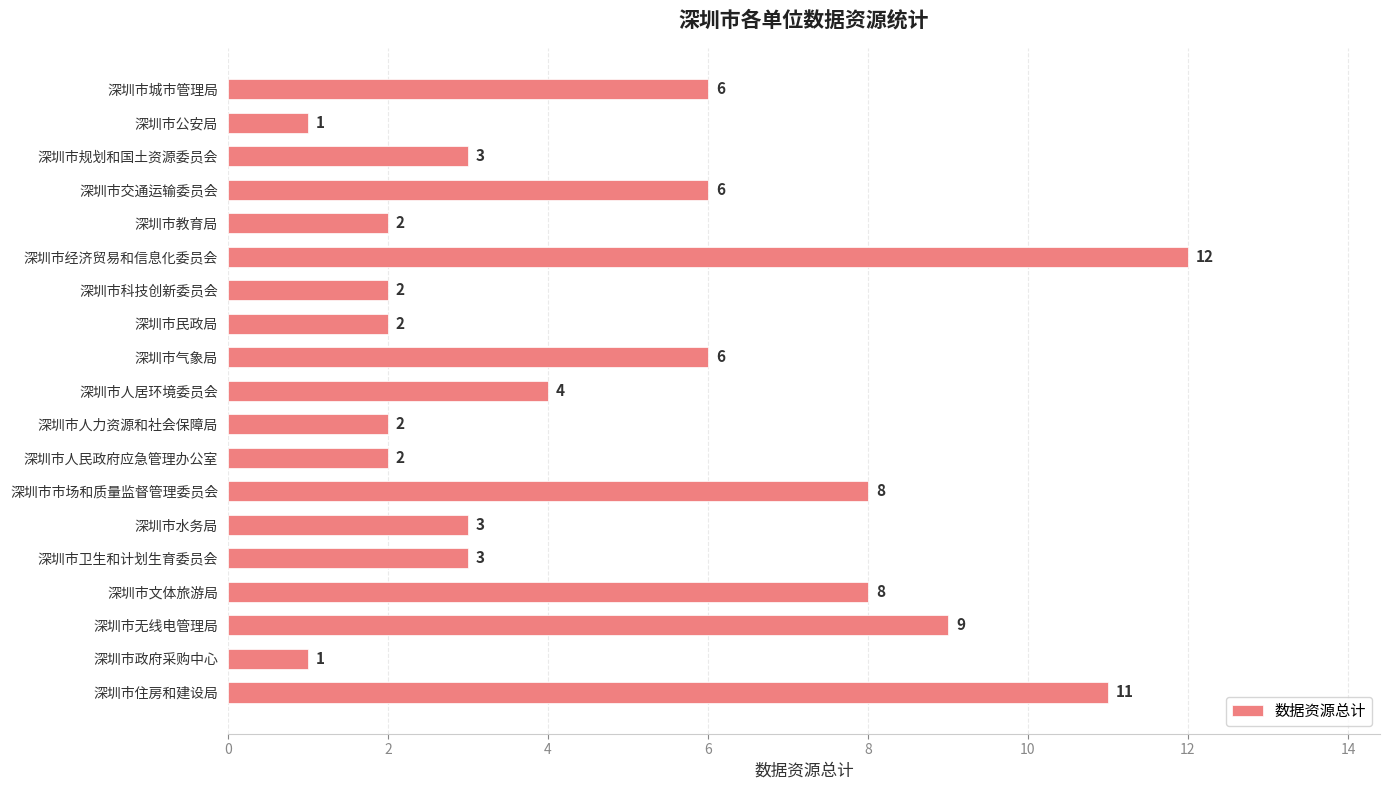

What is the label of the 8th bar from the bottom?

深圳市人民政府应急管理办公室